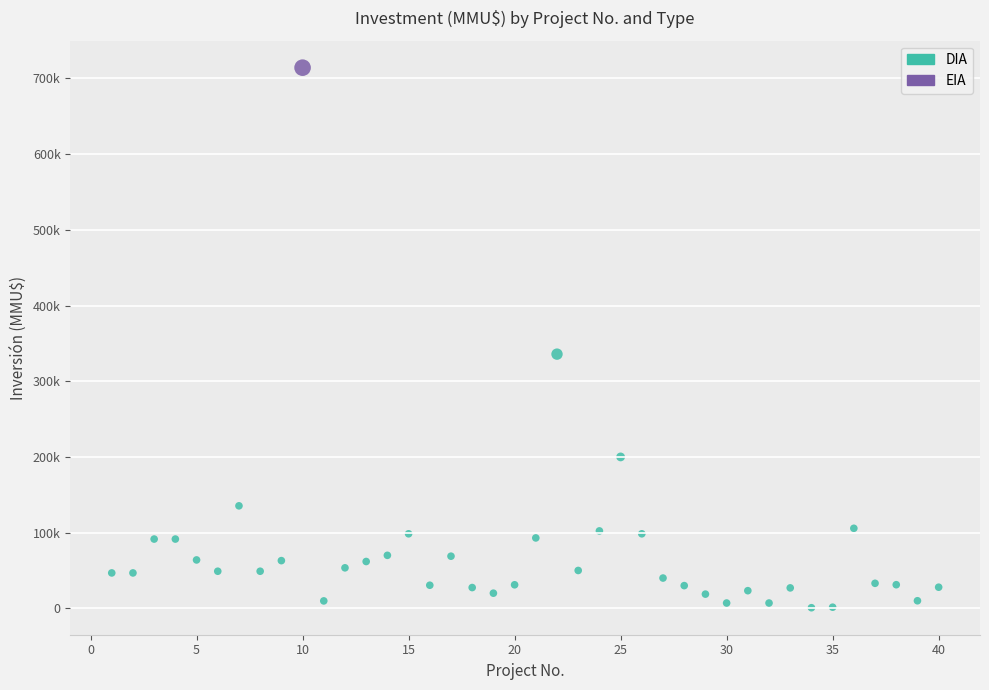

What are all the series names shown in the legend?

DIA, EIA